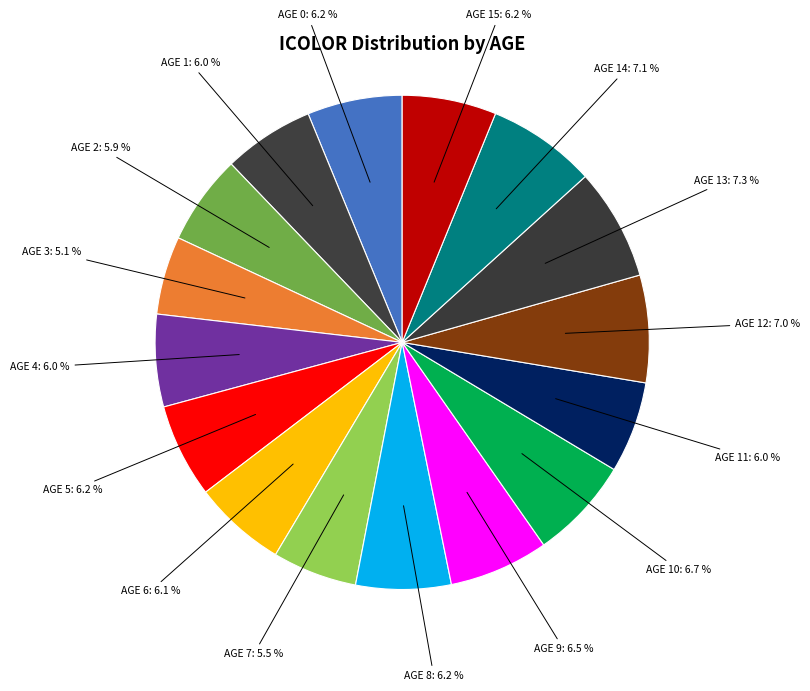

Count the number of slices in the pie.

16